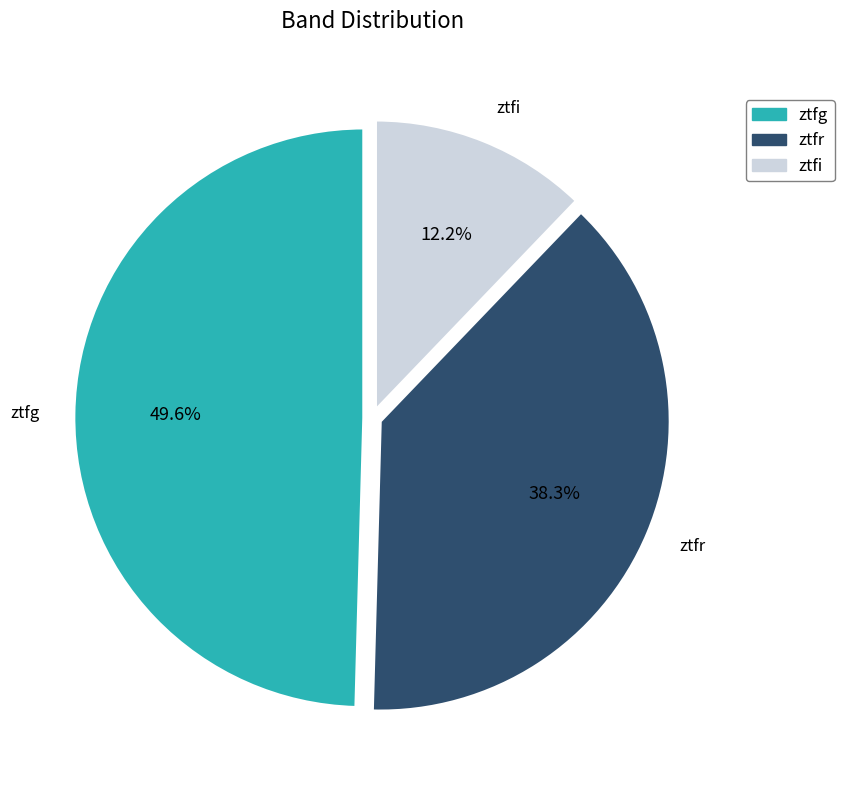

Count the number of slices in the pie.

3